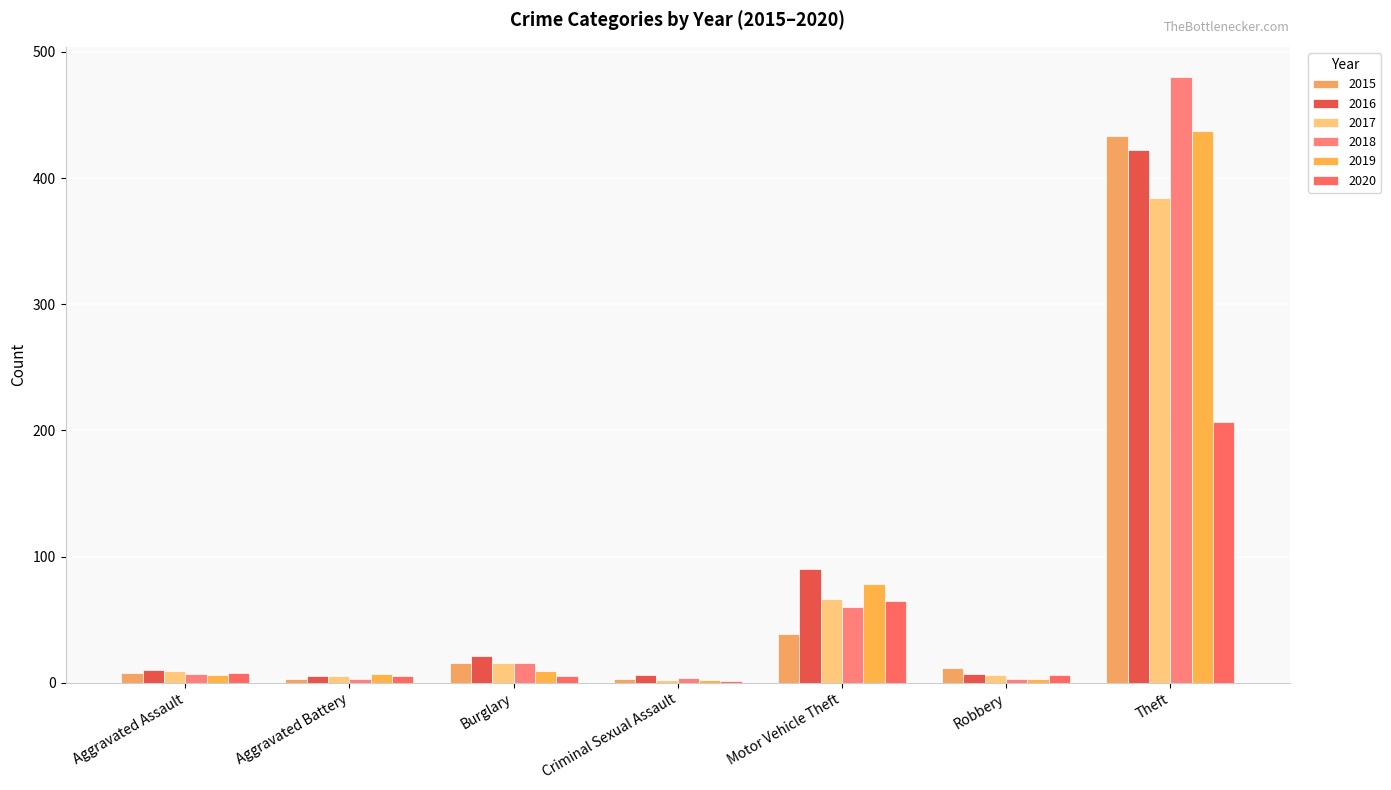

At which label does 2020 reach its minimum?

Criminal Sexual Assault